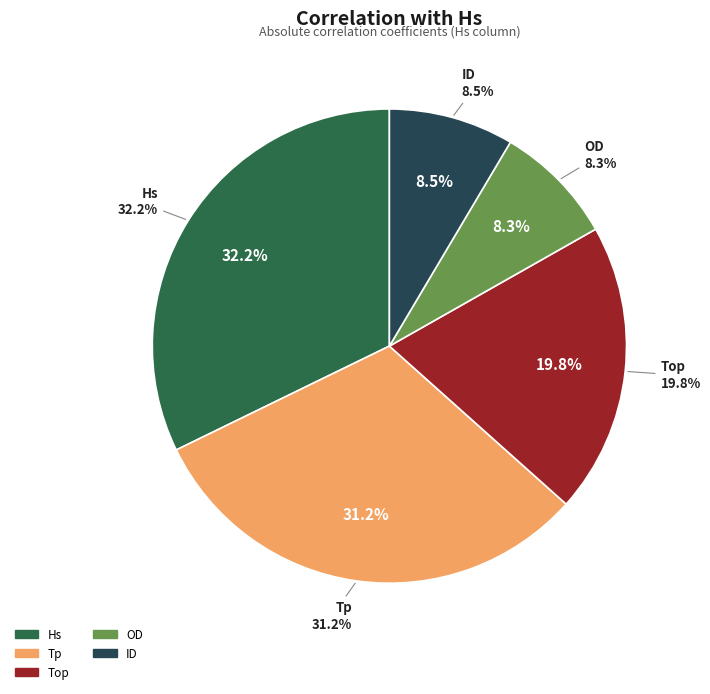

To the nearest percent, what percentage of the pie is Hs?

32%